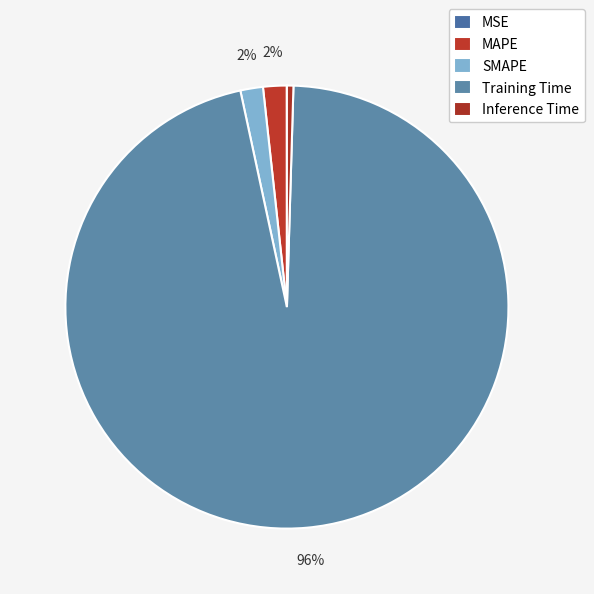

What is the largest slice in the pie chart?

Training Time